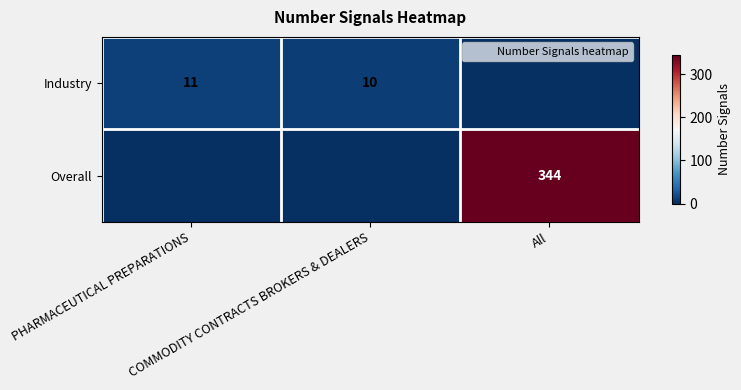

What is the difference between the maximum and minimum values in the Industry series?

11